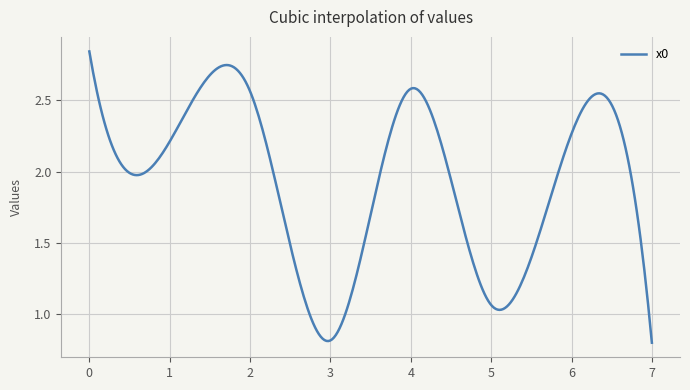

Does the chart display data point markers on the line(s)?

No